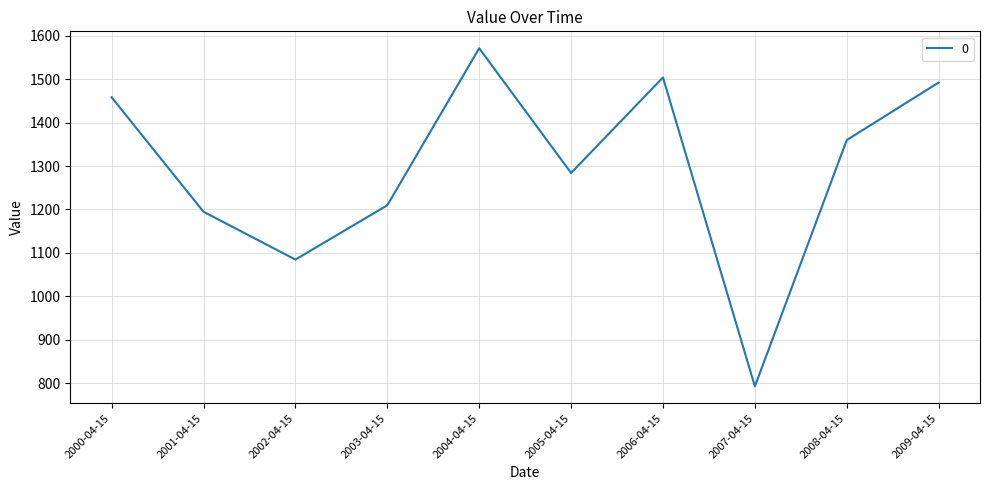

The value at 2008-04-15 is 1359.8. True or false?

True